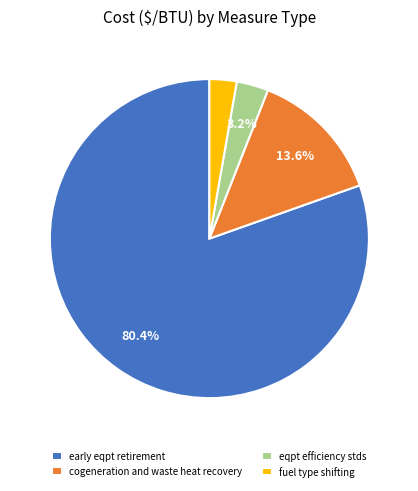

To the nearest percent, what portion does fuel type shifting represent?

3%